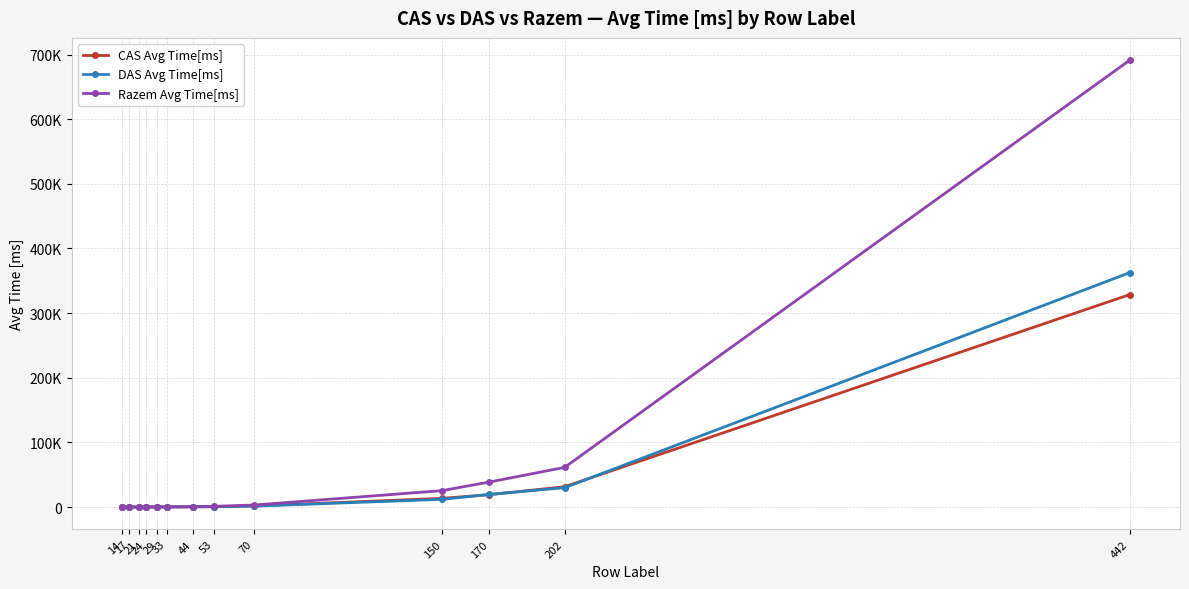

What are all the series names shown in the legend?

CAS Avg Time[ms], DAS Avg Time[ms], Razem Avg Time[ms]